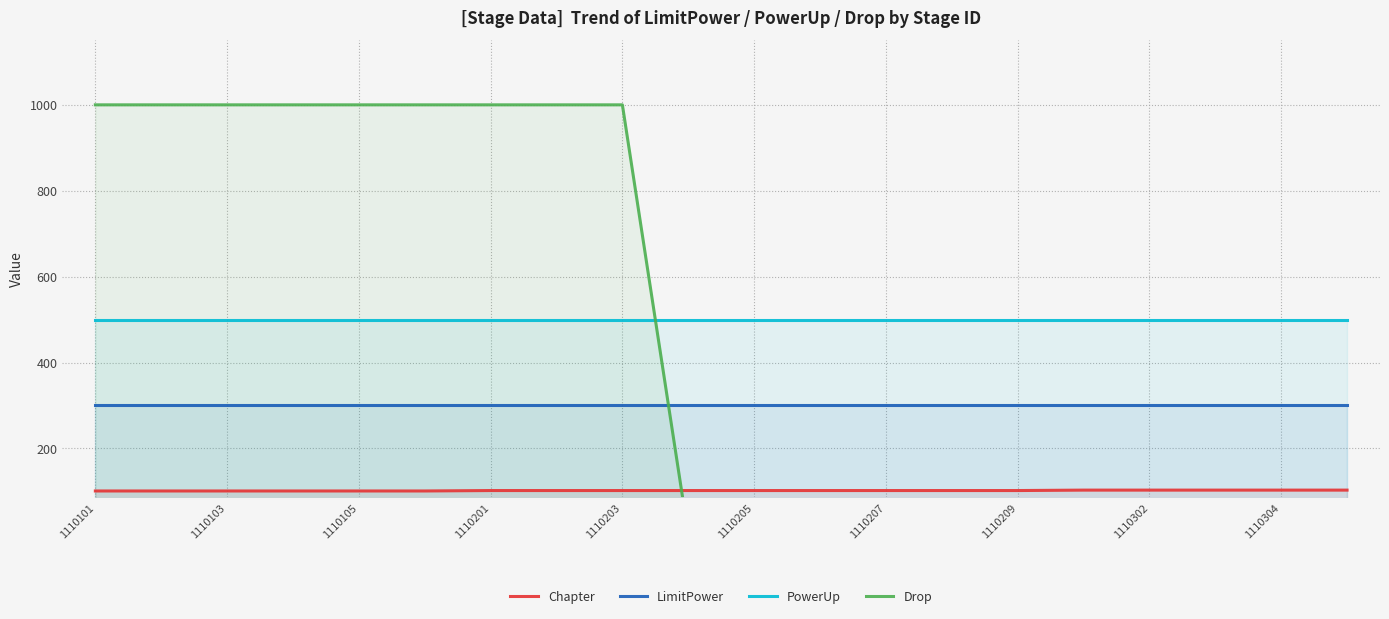

Reading left to right, list all the values displayed in this chart.

Chapter: 101	101	101	101	101	101	102	102	102	102	102	102	102	102	102	103	103	103	103	103
LimitPower: 300	300	300	300	300	300	300	300	300	300	300	300	300	300	300	300	300	300	300	300
PowerUp: 500	500	500	500	500	500	500	500	500	500	500	500	500	500	500	500	500	500	500	500
Drop: 1000	1000	1000	1000	1000	1000	1000	1000	1000	0	0	0	0	0	0	0	0	0	0	0